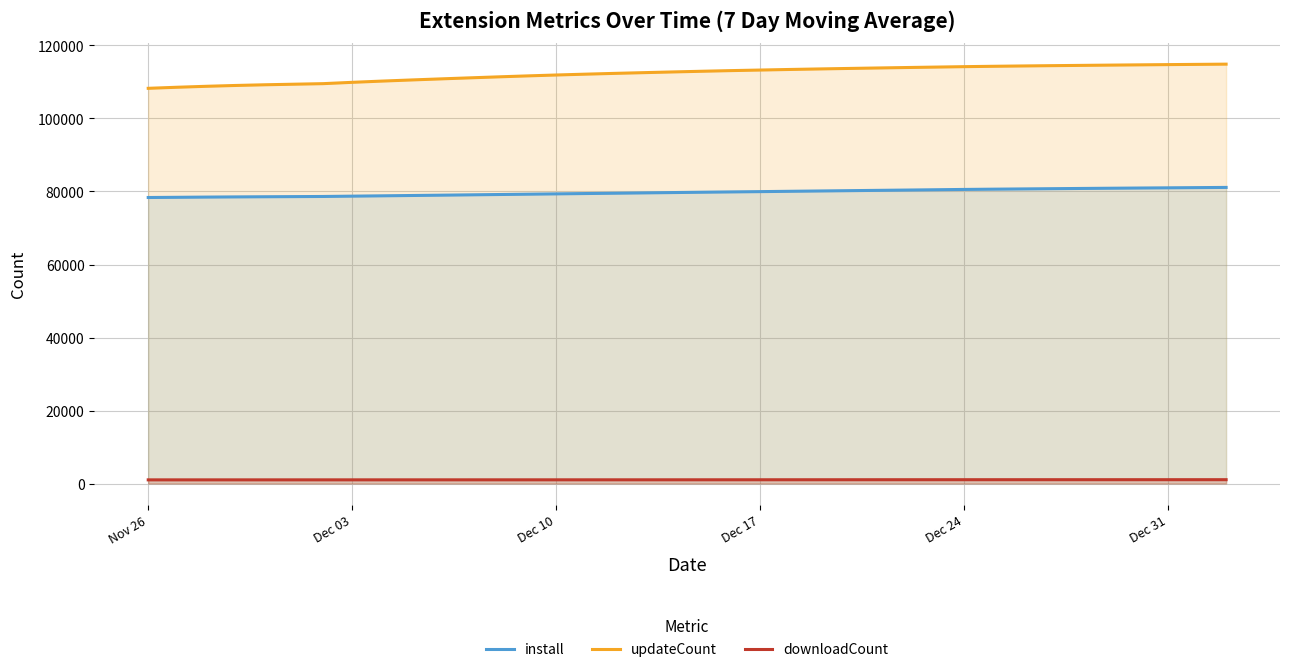

Which series has the widest spread of values?

updateCount